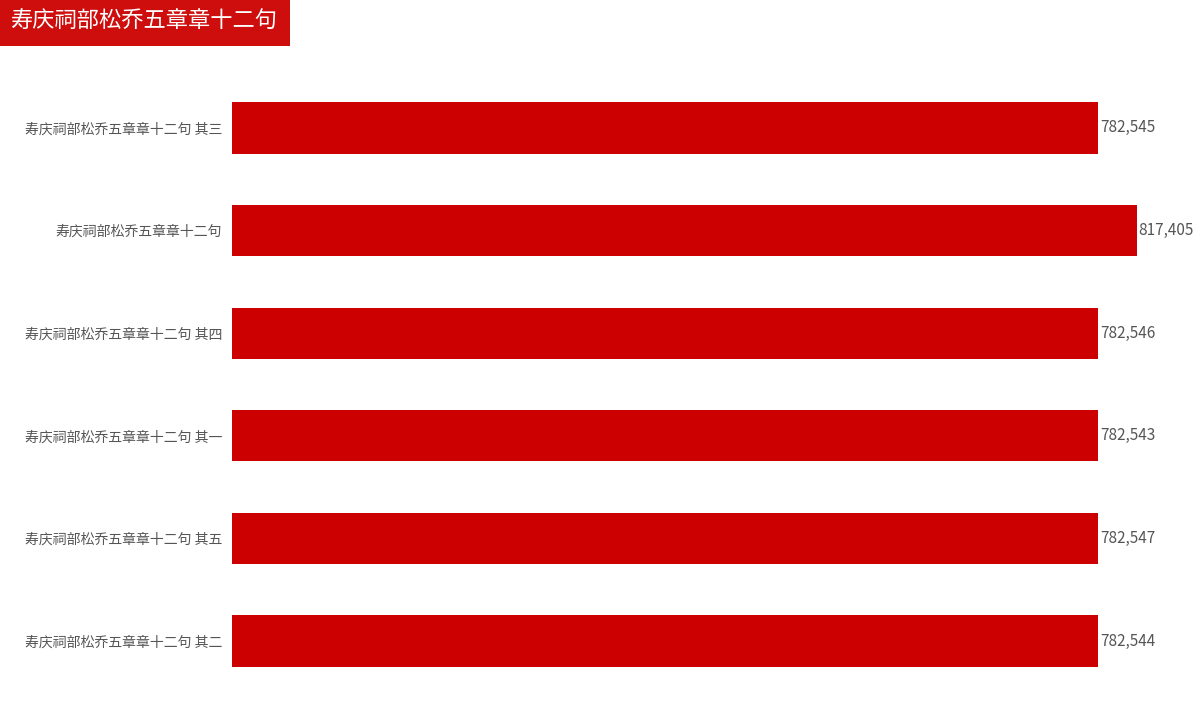

Read the value at 寿庆祠部松乔五章章十二句, to the nearest 50.

817400